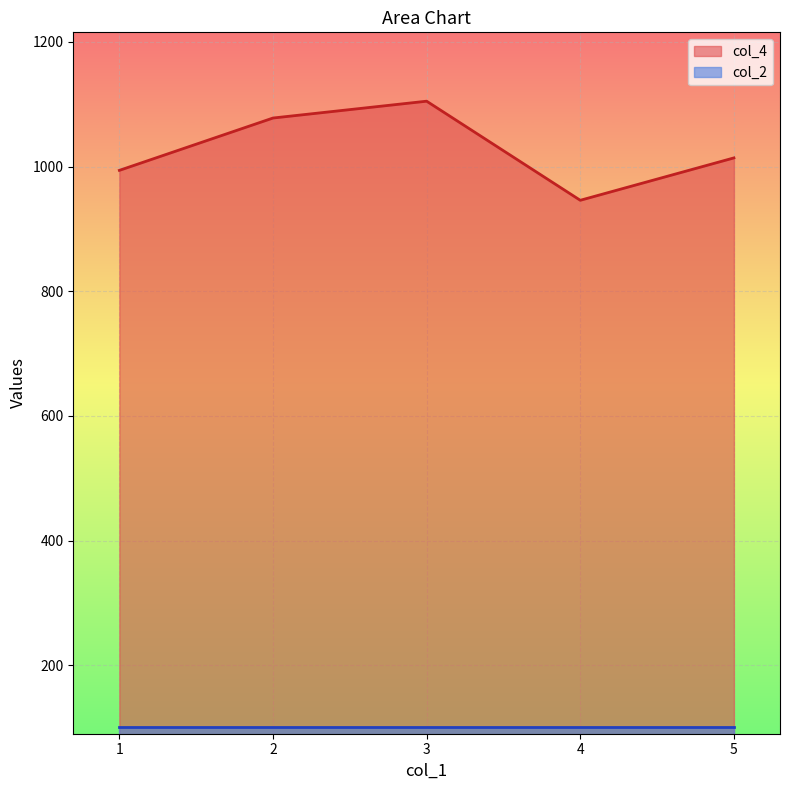

Rank the categories by value from lowest to highest.

4, 1, 5, 2, 3